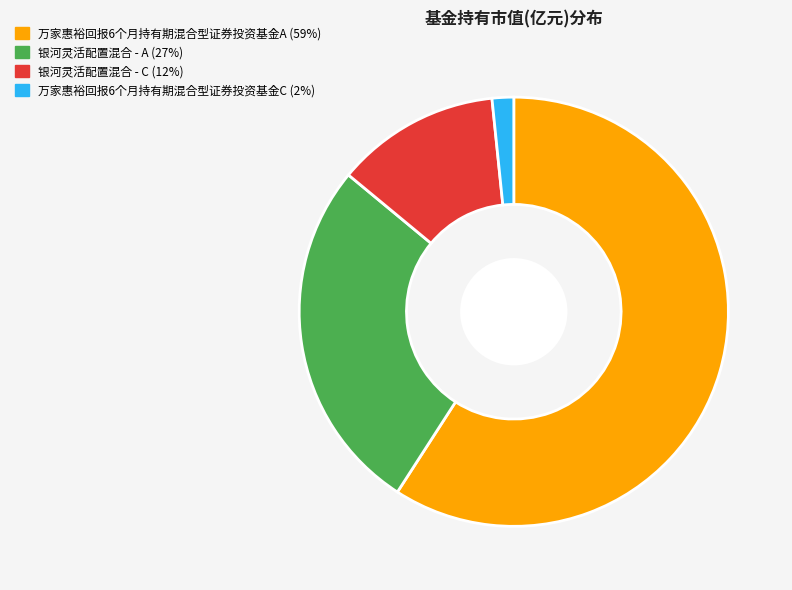

True or false: 万家惠裕回报6个月持有期混合型证券投资基金A (59%) accounts for 45% of the total.

False